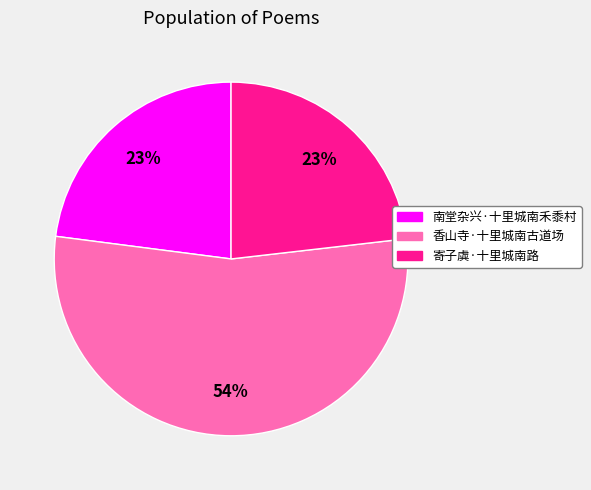

Which slice is the largest?

香山寺·十里城南古道场